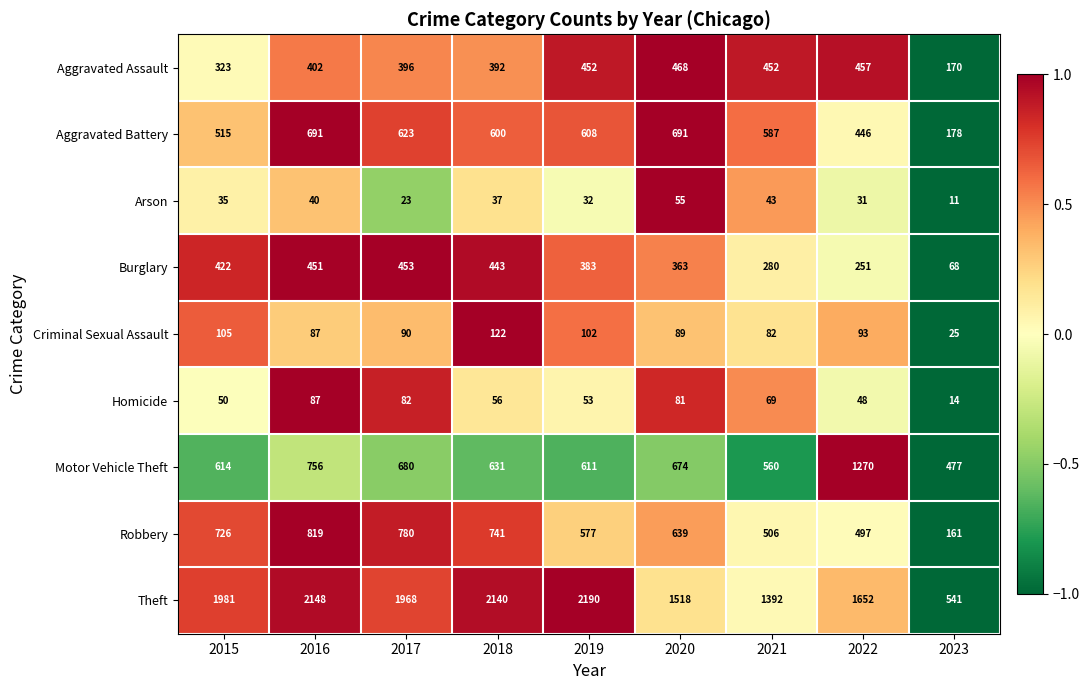

Which series has the largest range (max minus min)?

Theft